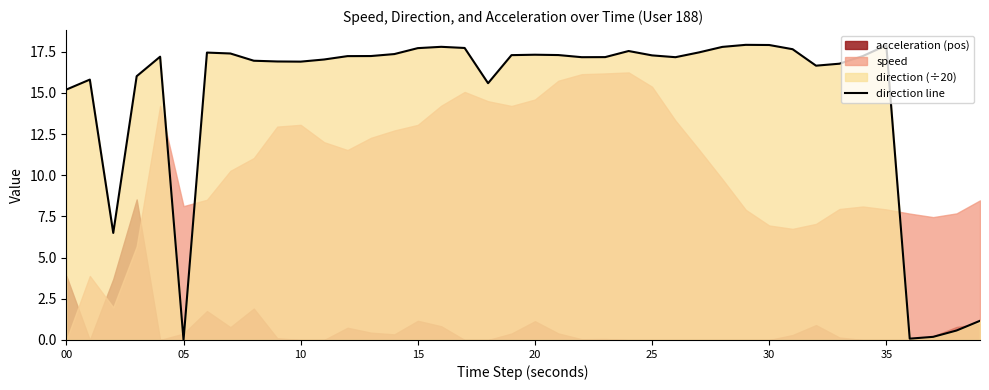

How many values are below 17?

15